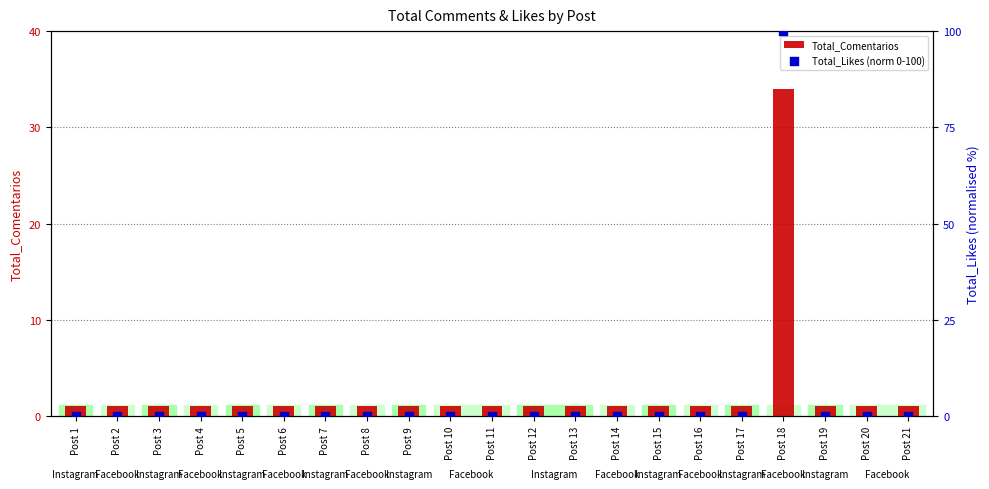

Is the value of Total_Likes (norm 0-100) at Post 2 greater than the value of Total_Comentarios at Post 19?

No